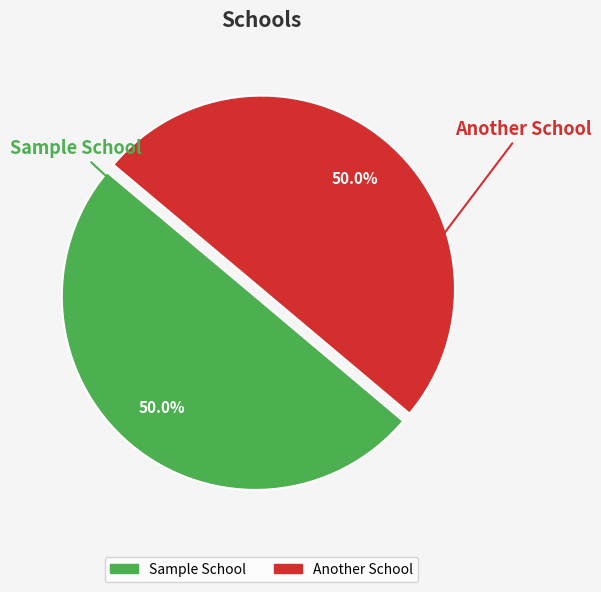

Approximately how many times larger is the value at Sample School compared to Another School?

1.0